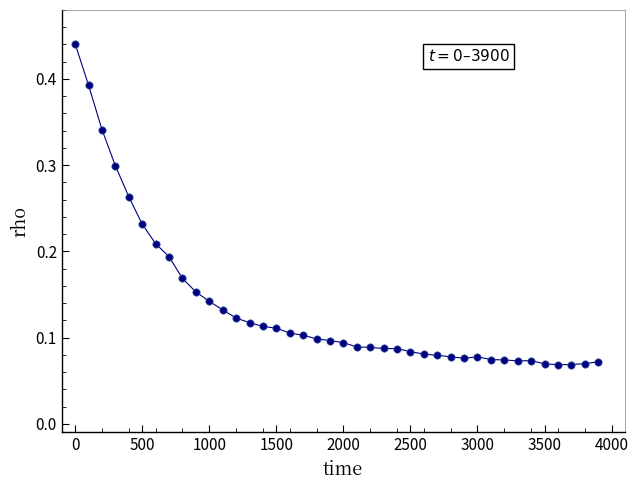

How many data points are displayed?

40